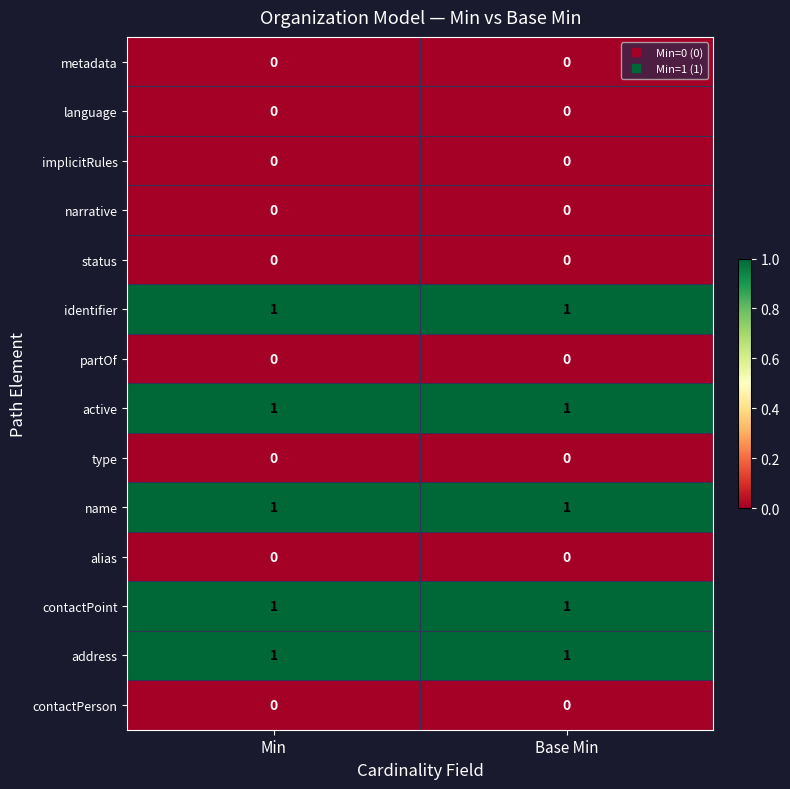

Reading left to right, list all the values displayed in this chart.

metadata: 0	0
language: 0	0
implicitRules: 0	0
narrative: 0	0
status: 0	0
identifier: 1	1
partOf: 0	0
active: 1	1
type: 0	0
name: 1	1
alias: 0	0
contactPoint: 1	1
address: 1	1
contactPerson: 0	0